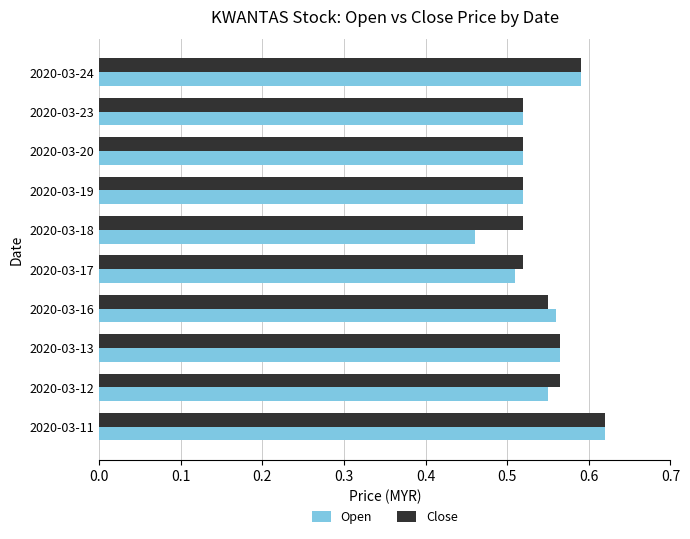

List the series in order of their overall mean, highest first.

Close, Open